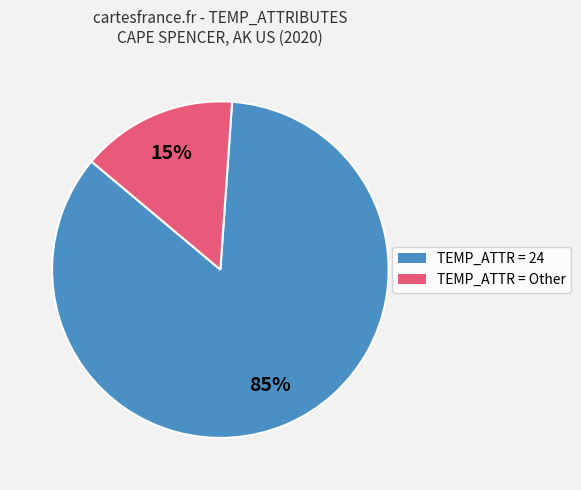

To the nearest percent, what is the difference between the largest and smallest slice percentages?

70%